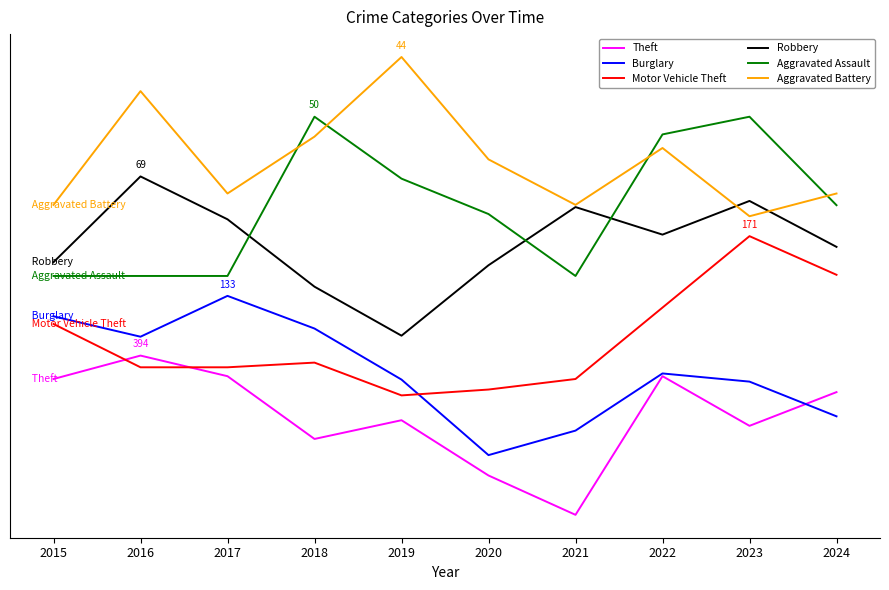

What value does the Theft series have at 2023?

394.7